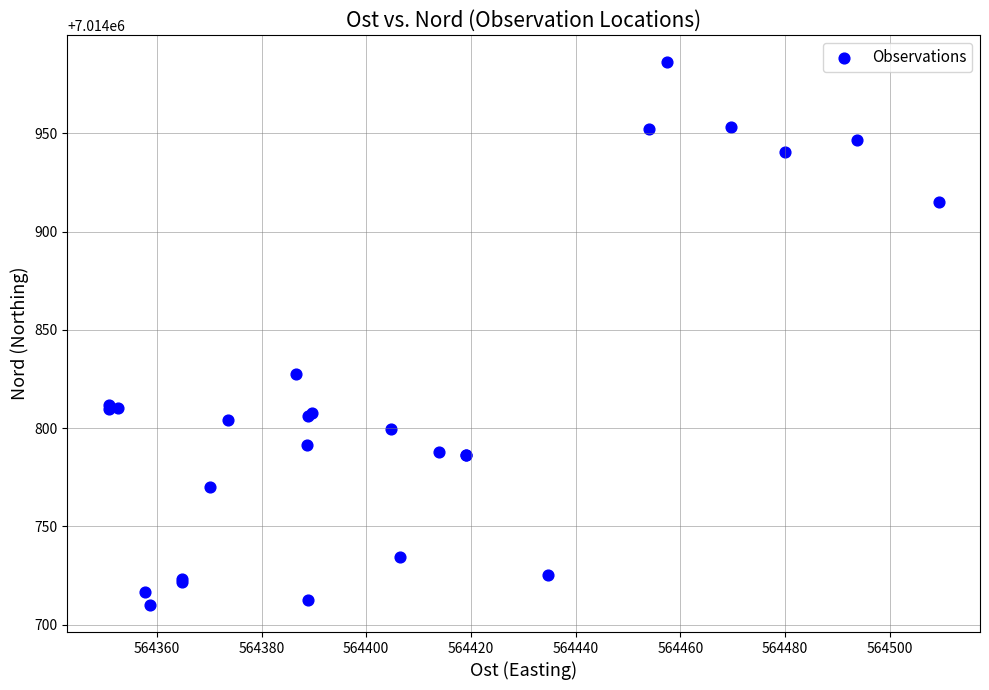

What Y value in the scatter plot is closest to 7014848?

7014827.3